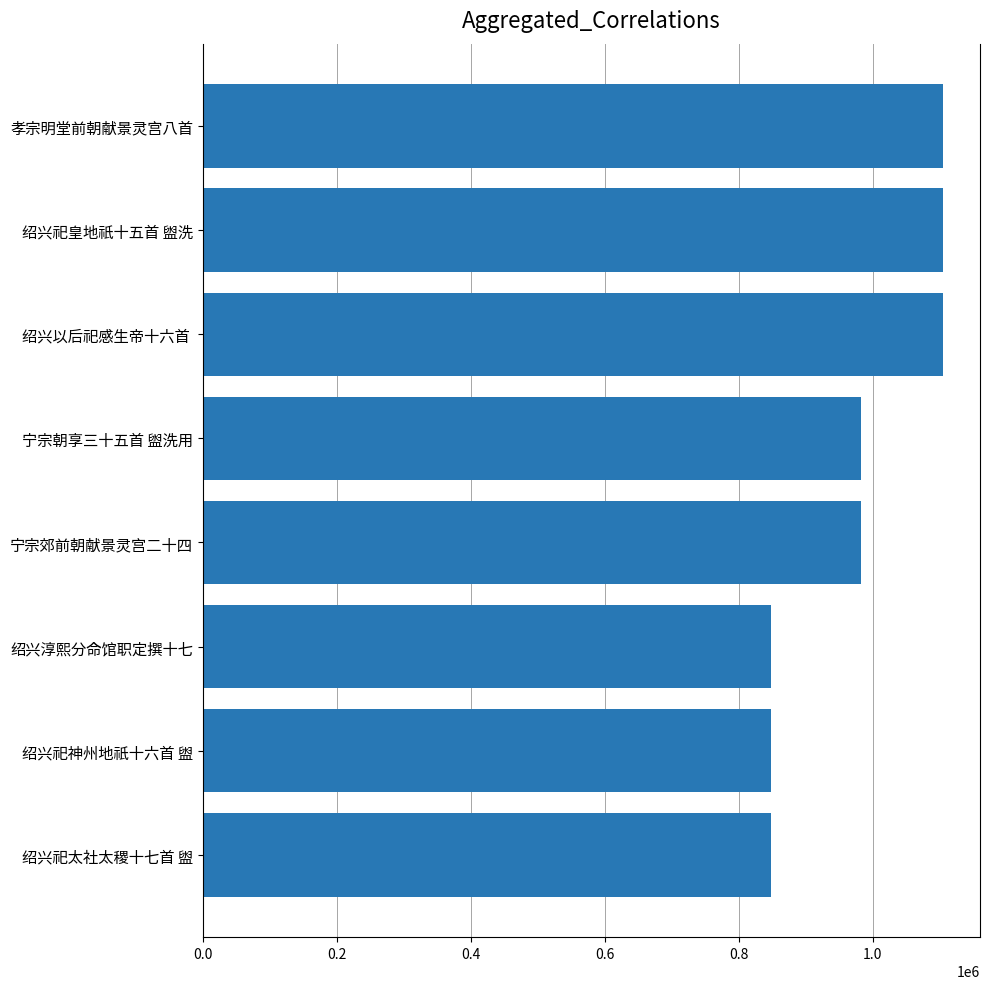

What is the approximate value at 绍兴以后祀感生帝十六首 ?

1104007